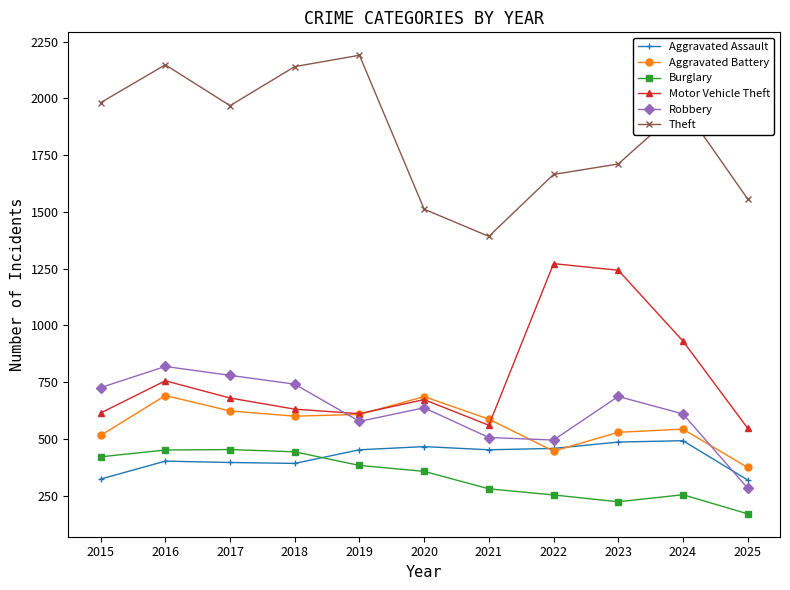

What is the value of the Aggravated Assault point at the 3rd from the left?

396